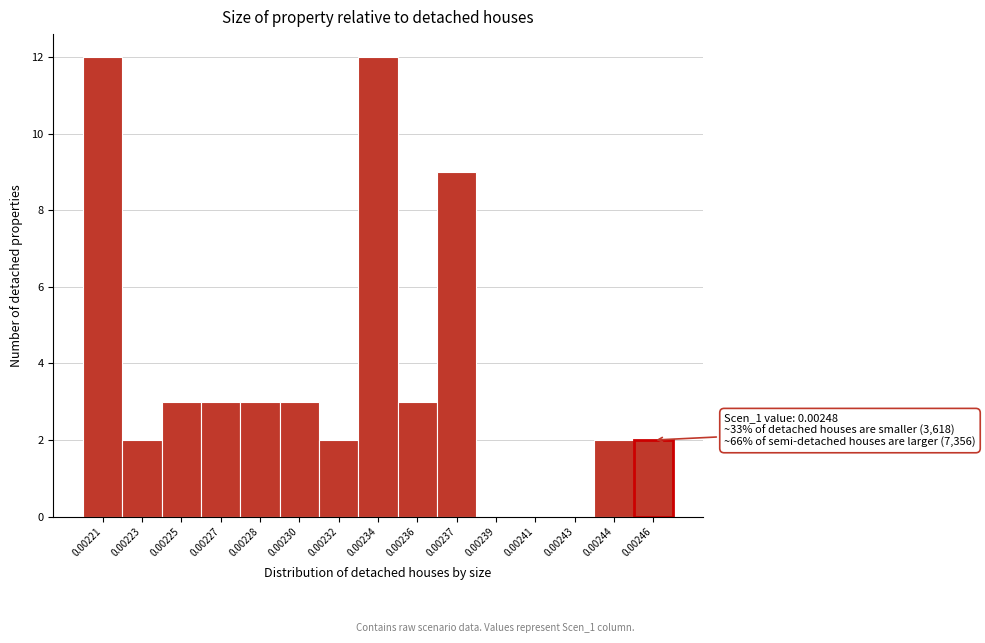

Reading left to right, transcribe all the data shown in this chart.

0.00221=12	0.00223=2	0.00225=3	0.00227=3	0.00228=3	0.00230=3	0.00232=2	0.00234=12	0.00236=3	0.00237=9	0.00239=0	0.00241=0	0.00243=0	0.00244=2	0.00246=2